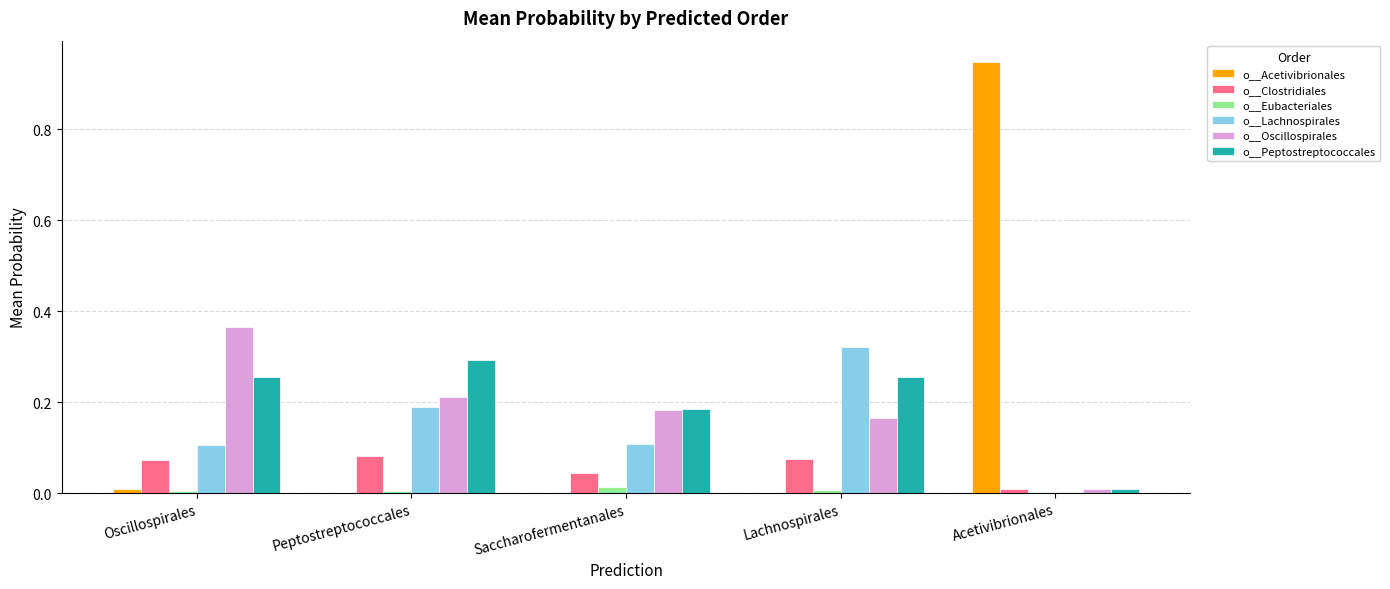

Is the value of o__Peptostreptococcales at Oscillospirales greater than the value of o__Lachnospirales at Oscillospirales?

Yes